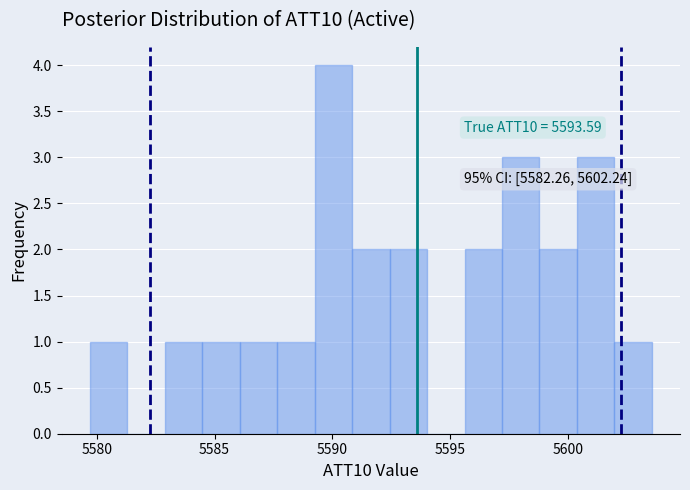

Around what value on the x-axis is the tallest bar? Give the approximate position of its centre, as read against the axis.

5590.0